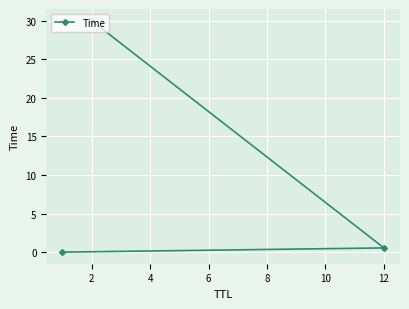

Read the value at 2.

30.0